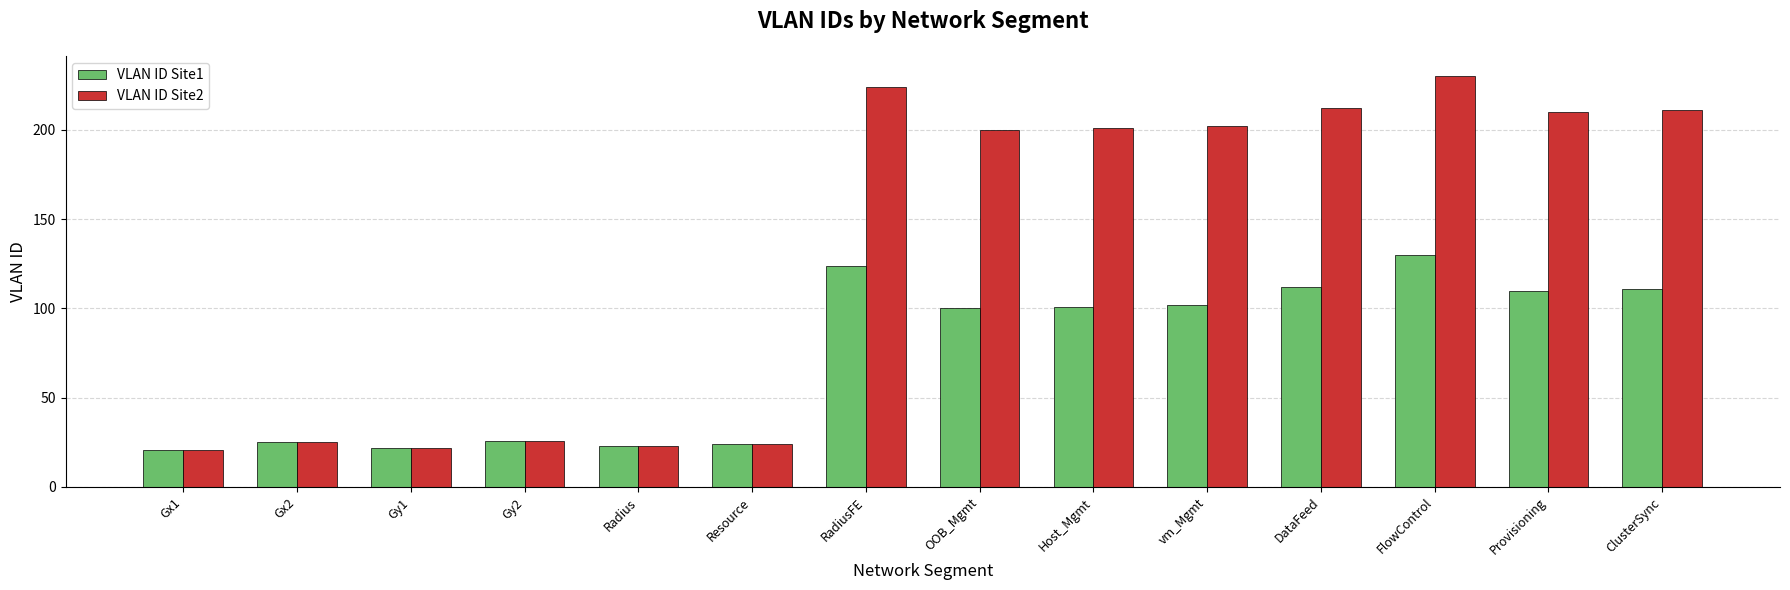

Reading left to right, list all the values displayed in this chart.

VLAN ID Site1: 21	25	22	26	23	24	124	100	101	102	112	130	110	111
VLAN ID Site2: 21	25	22	26	23	24	224	200	201	202	212	230	210	211